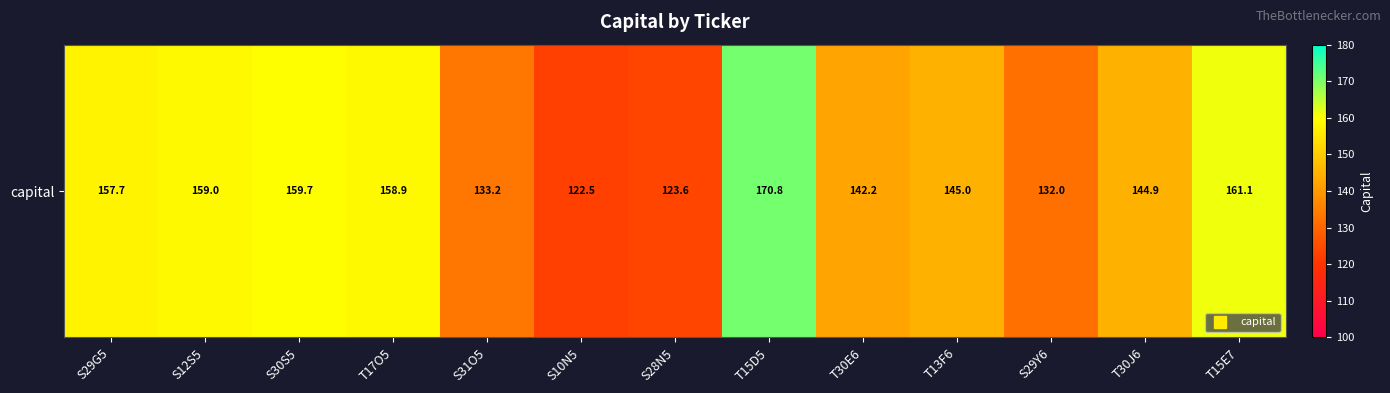

Between S29Y6 and T17O5, which is larger?

T17O5